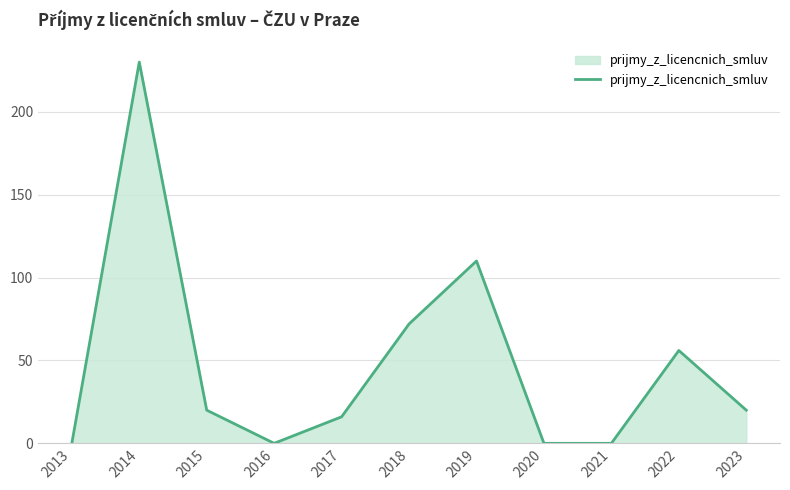

The chart shows a value of 0 at 2016. True or false?

True